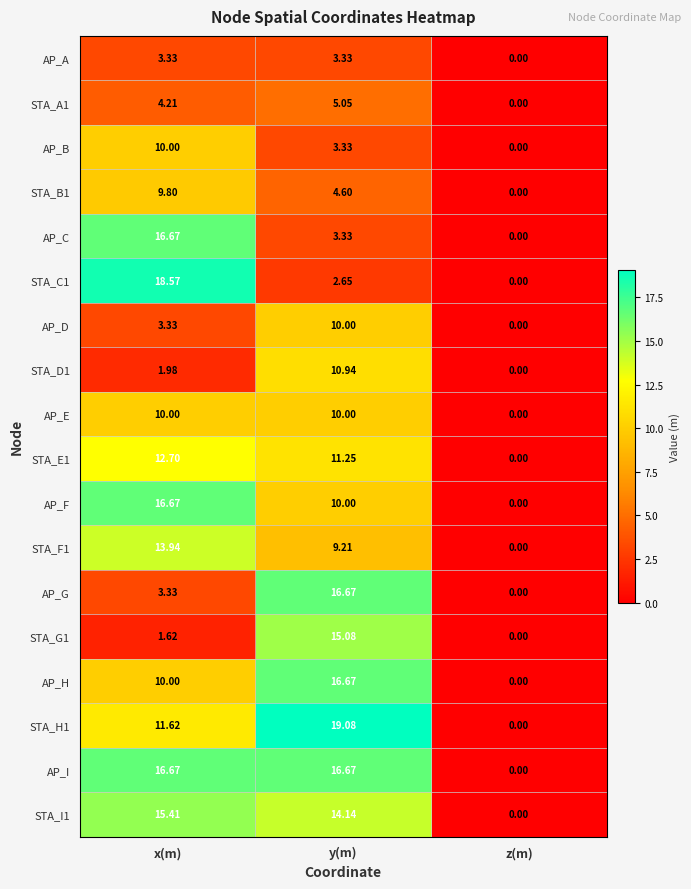

Which series has the largest total across all categories?

AP_I